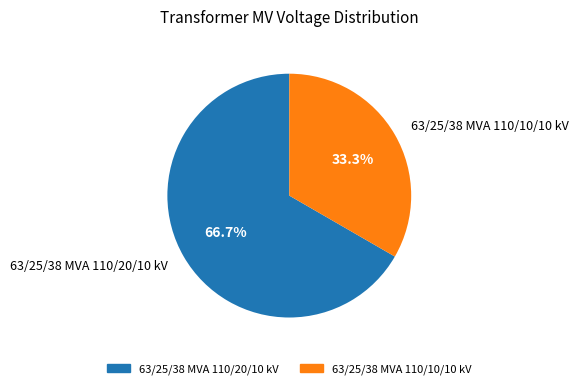

What percentage is the 63/25/38 MVA 110/20/10 kV slice, to the nearest percent?

67%